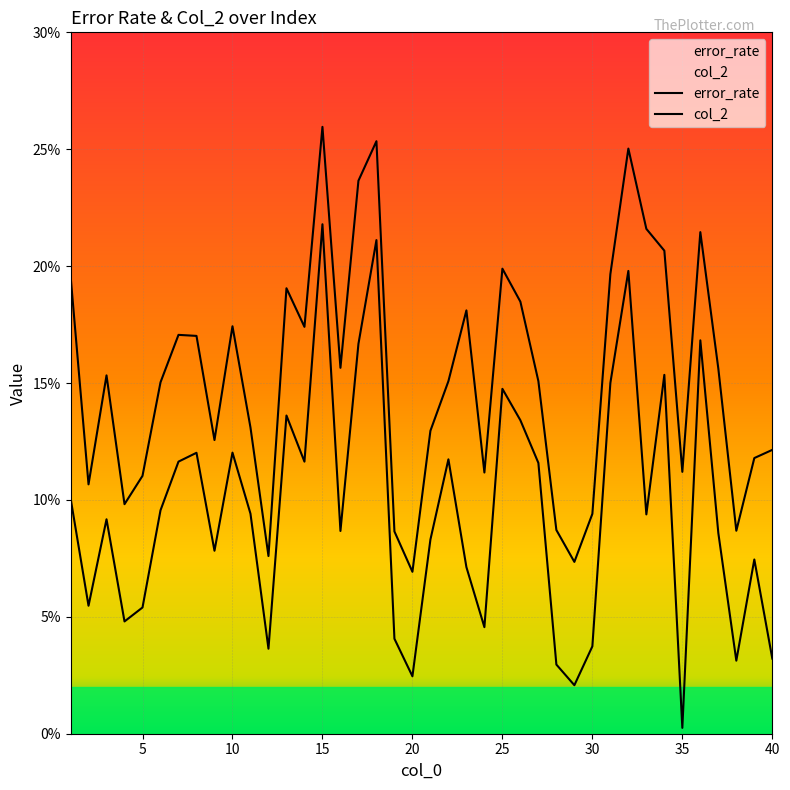

Which series has the largest total across all categories?

error_rate